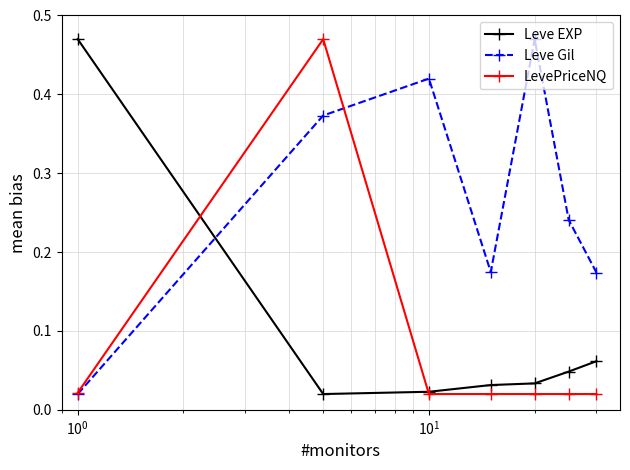

In Leve Gil, how many points are higher than both neighbors (excluding endpoints)?

2